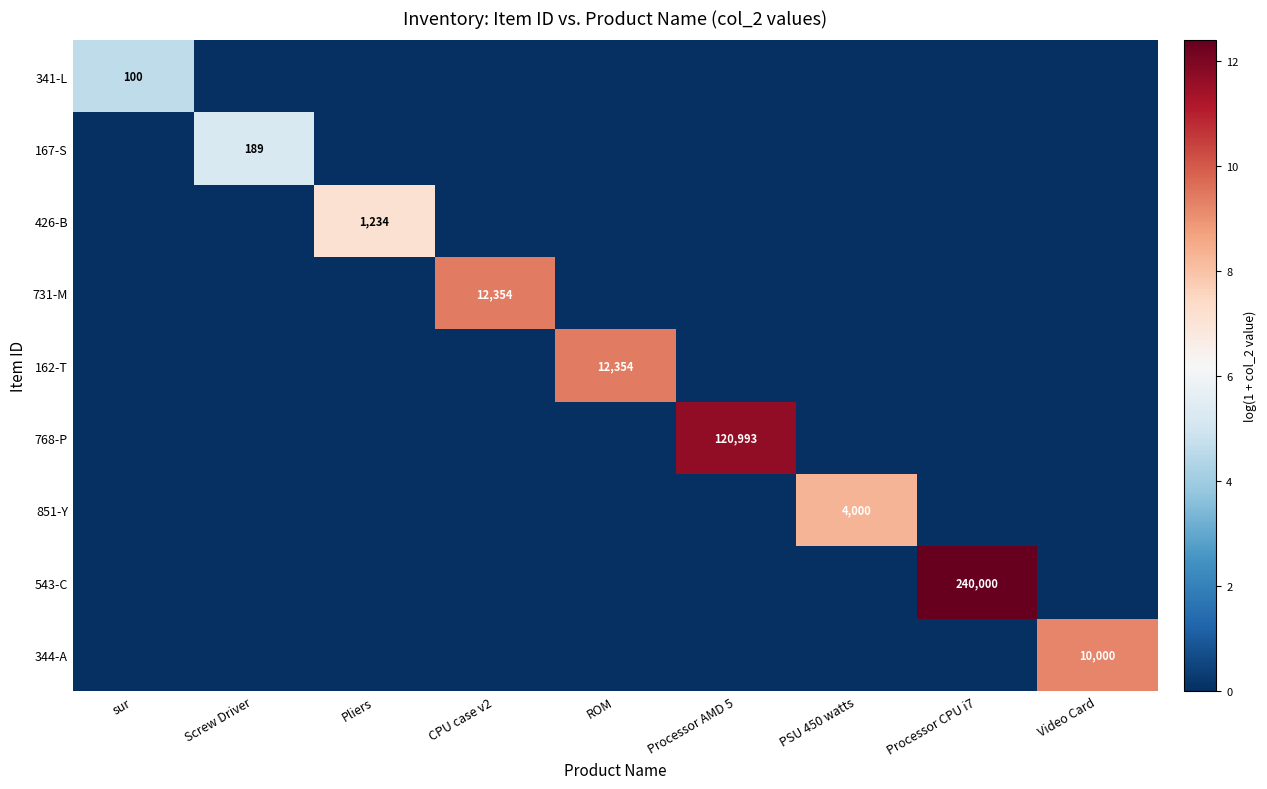

What is the spread (max minus min) of values at Screw Driver?

5.2